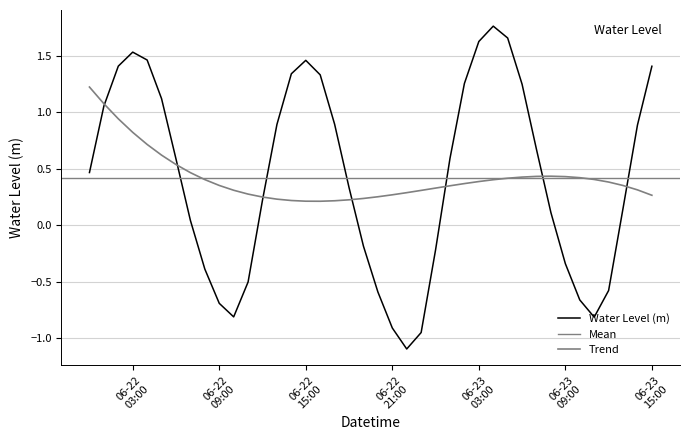

Reading right to left, extract all data points from this chart.

1.4	0.9	0.2	-0.6	-0.8	-0.7	-0.3	0.1	0.7	1.2	1.7	1.8	1.6	1.3	0.6	-0.2	-0.9	-1.1	-0.9	-0.6	-0.2	0.3	0.9	1.3	1.5	1.3	0.9	0.2	-0.5	-0.8	-0.7	-0.4	0.0	0.6	1.1	1.5	1.5	1.4	1.1	0.5